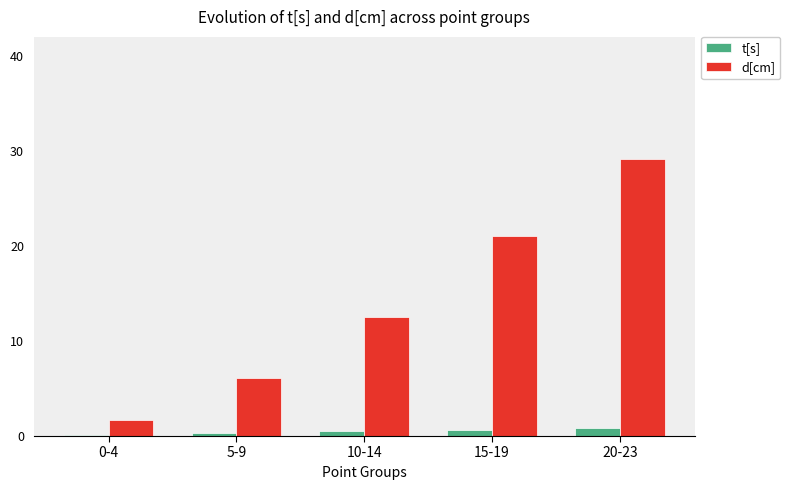

At which label does d[cm] reach its minimum?

0-4